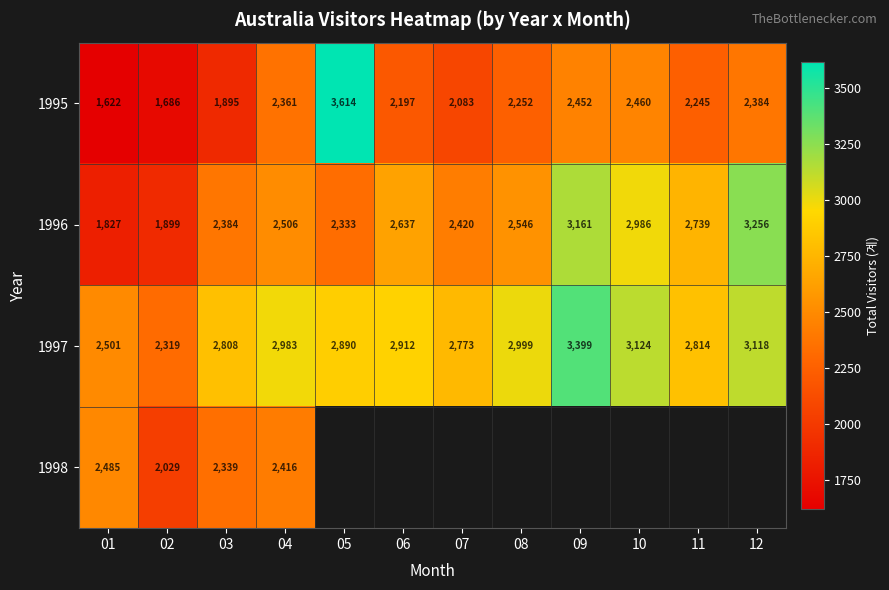

Which category has the lowest value in the 1997 series?

02